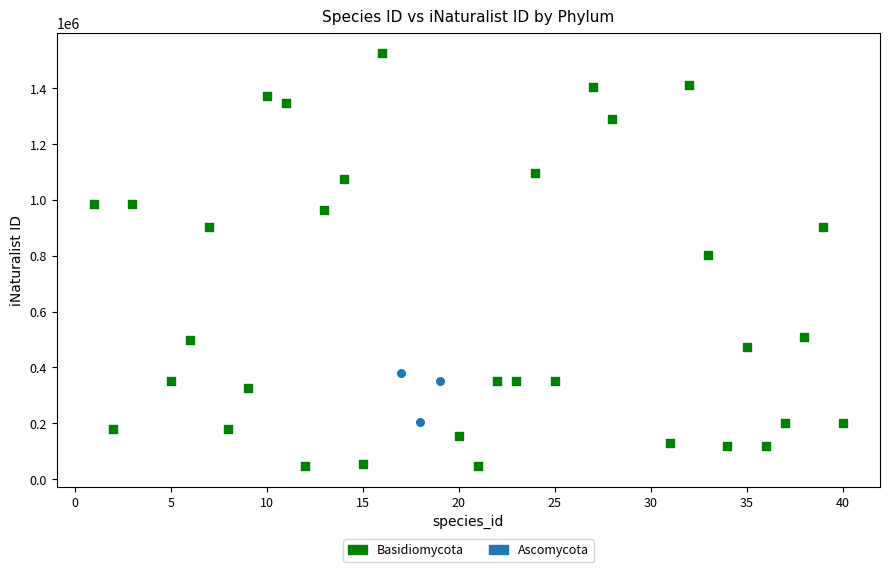

Which series contains the highest Y value?

Basidiomycota